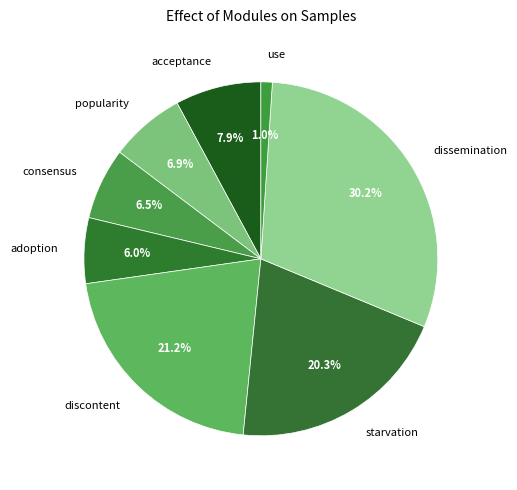

Is there a majority slice in this chart?

No